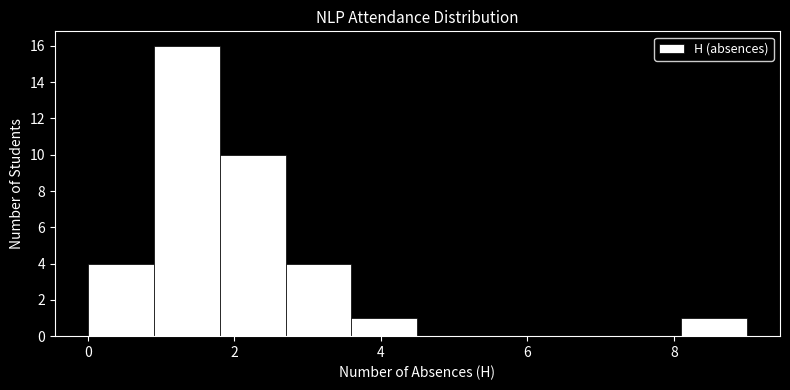

How tall is the bar that spans 0.9 to 1.8 on the x-axis? Neither the bar edges nor the heights are printed on the chart, so give them approximately, as read against the axes.

16